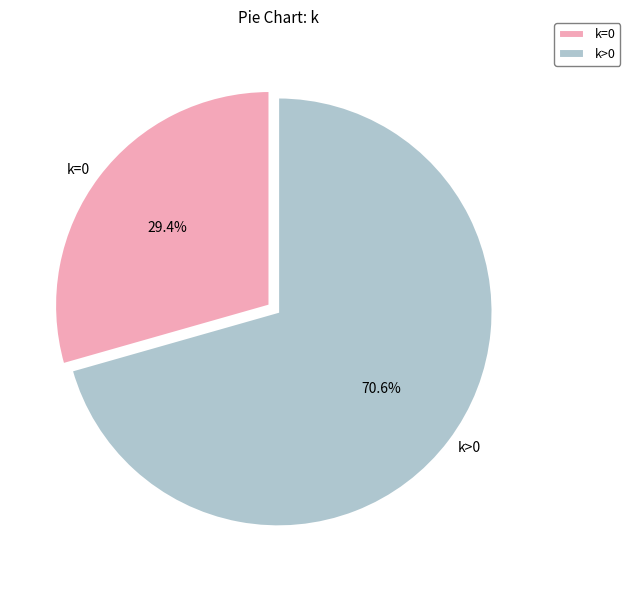

Is there a majority slice in this chart?

Yes